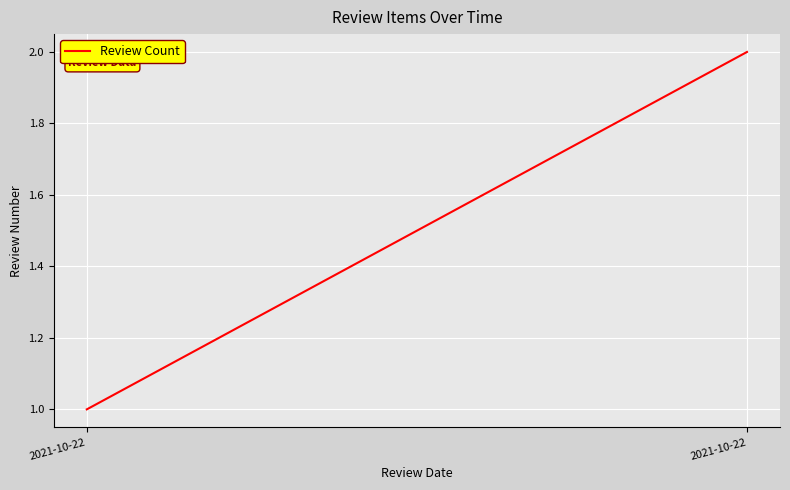

The value at 2021-10-22 is 2. True or false?

False